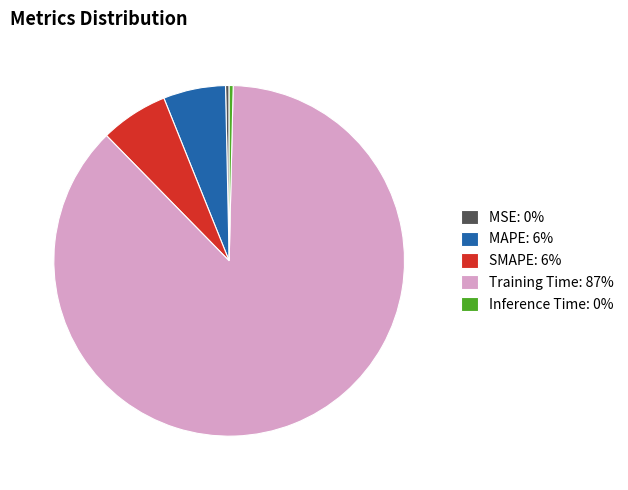

The MSE slice represents 0% of the pie. True or false?

True